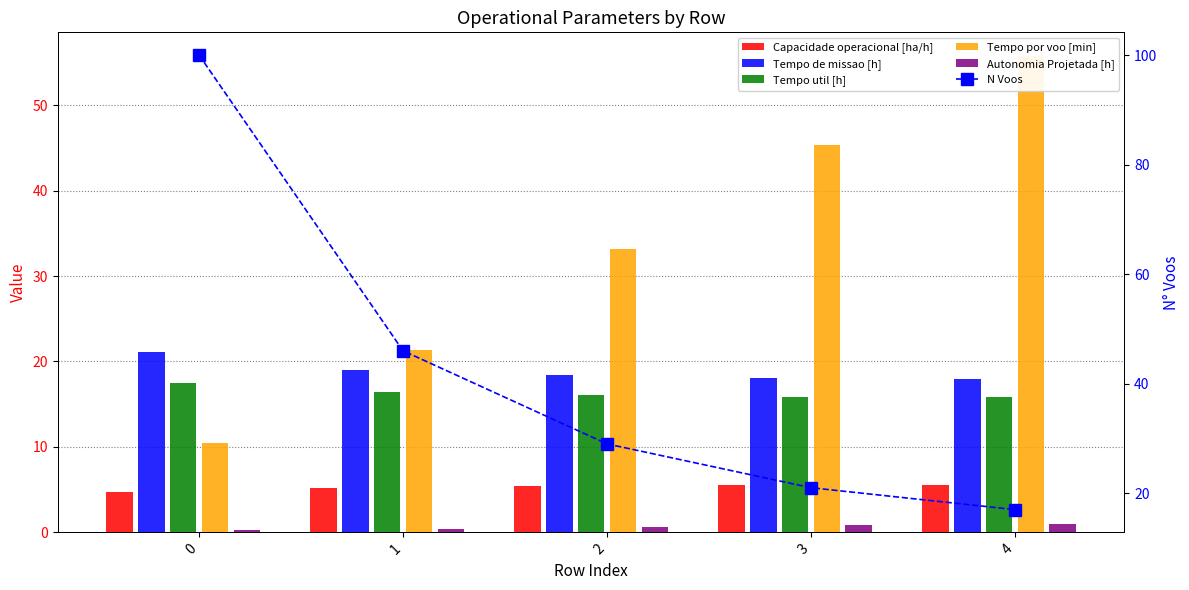

Is it true that Capacidade operacional [ha/h] equals 4.7 at 0?

True